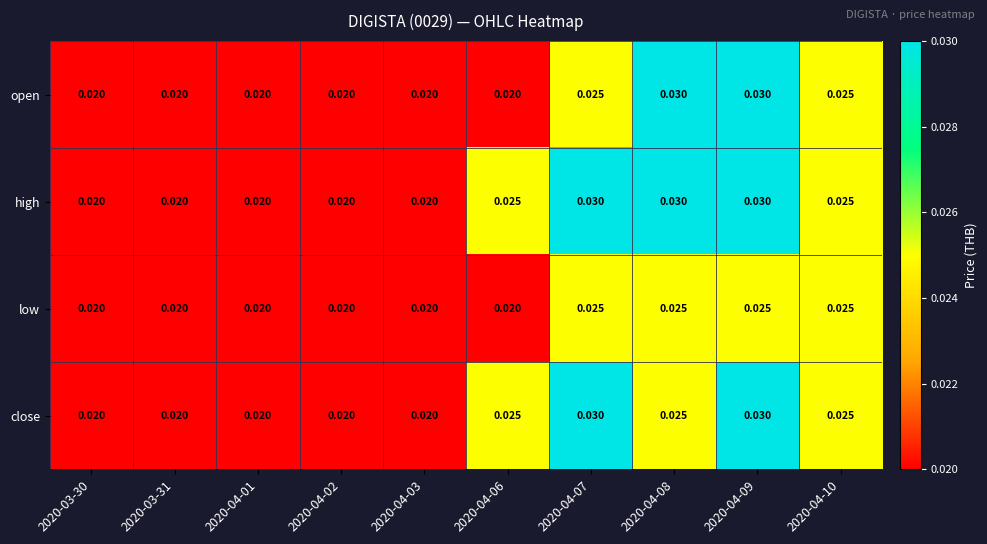

Which series has the largest total across all categories?

high